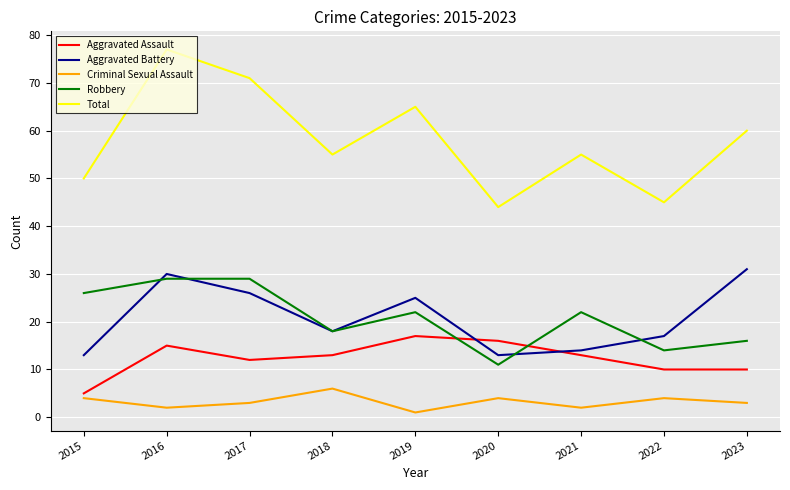

True or false: Criminal Sexual Assault and Aggravated Battery intersect in this chart.

False